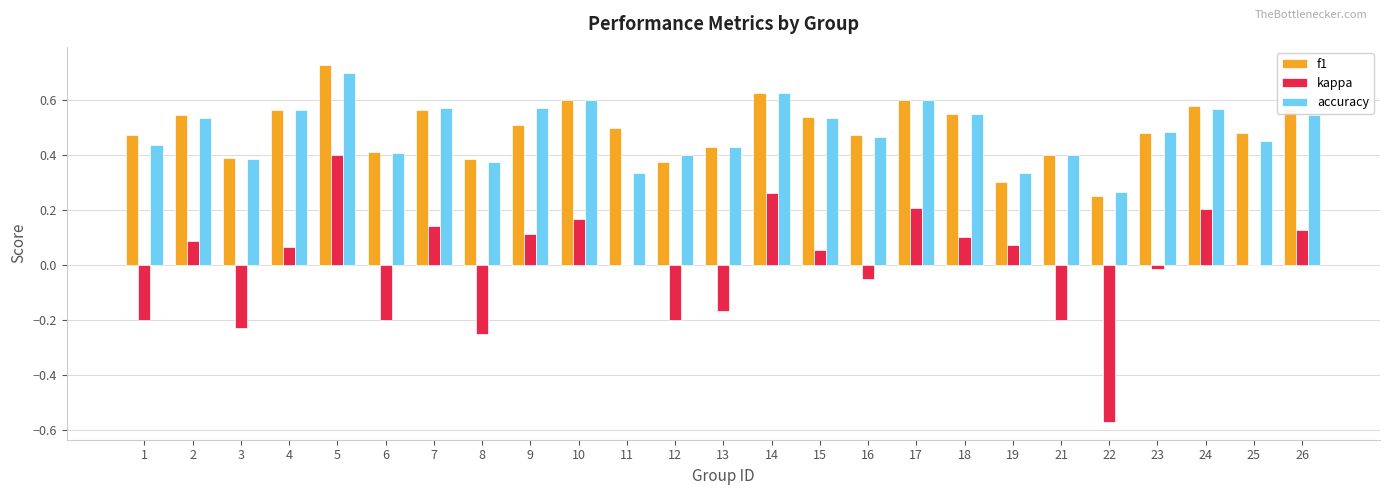

Count the number of data series in this chart.

3